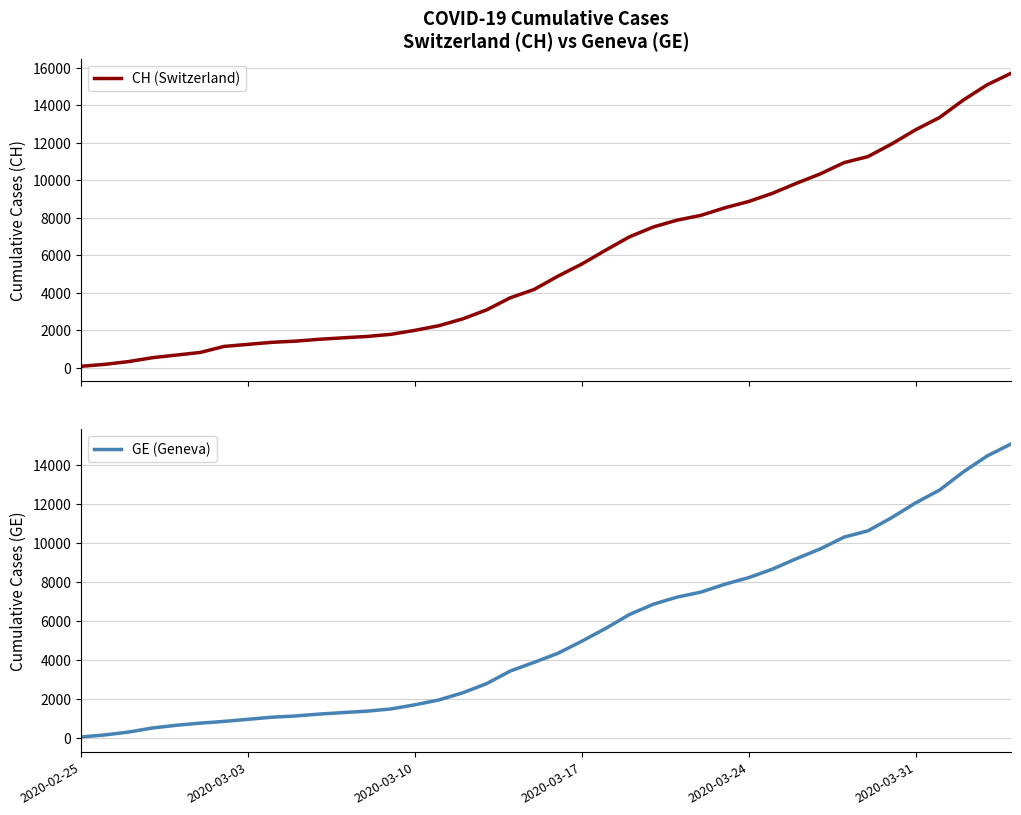

True or false: CH (Switzerland) and GE (Geneva) intersect in this chart.

False